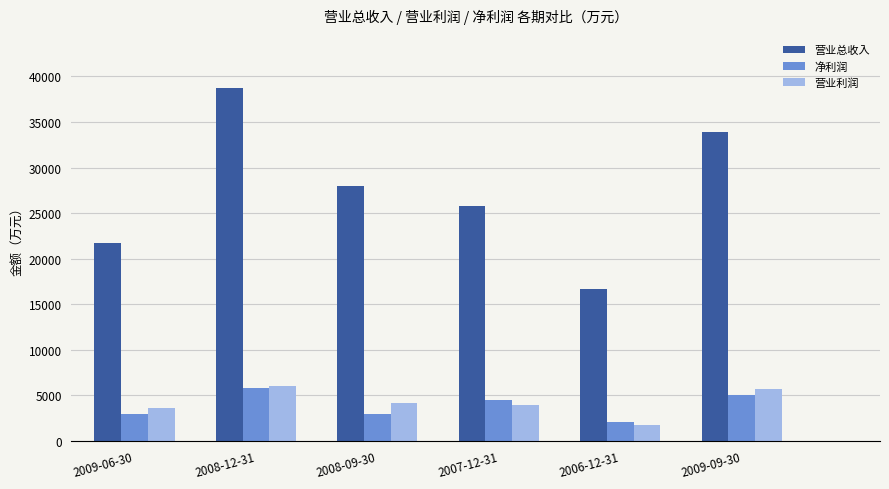

The 营业总收入 series shows 57483 at 2009-09-30. True or false?

False